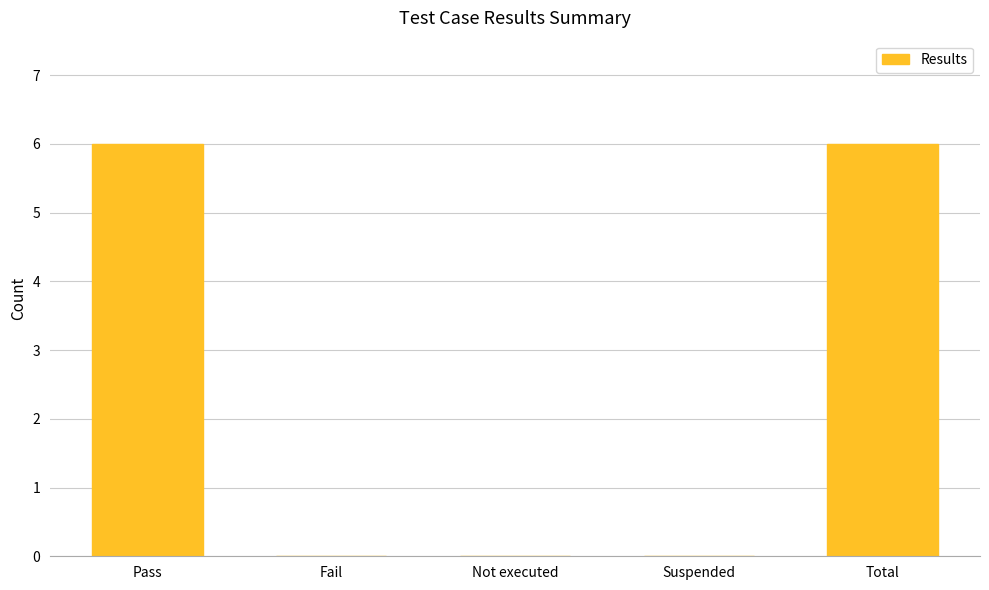

What is the greatest value displayed?

6